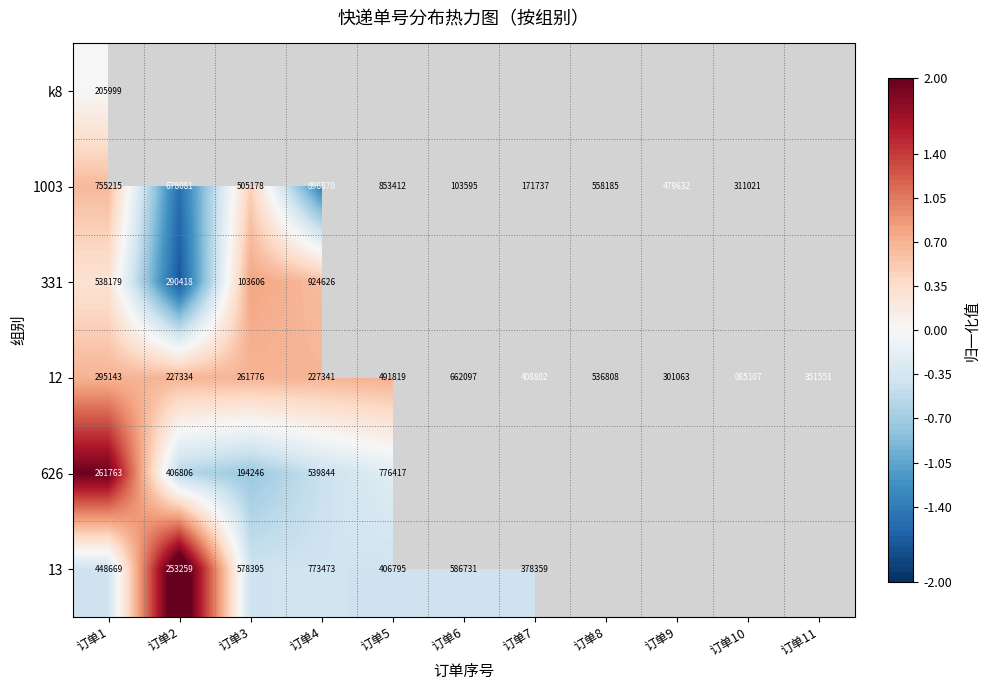

What is the minimum value for 12?

85107